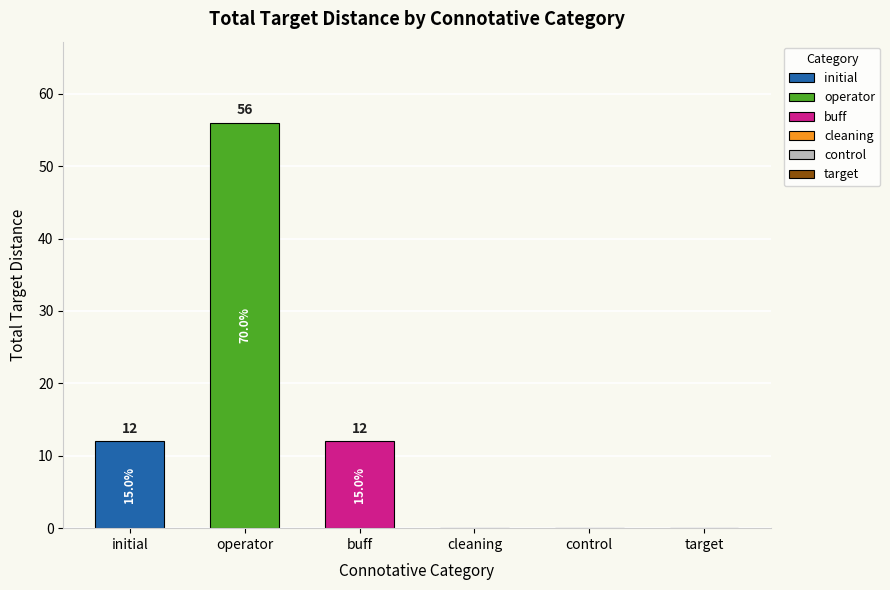

What is the maximum value shown in the chart?

56